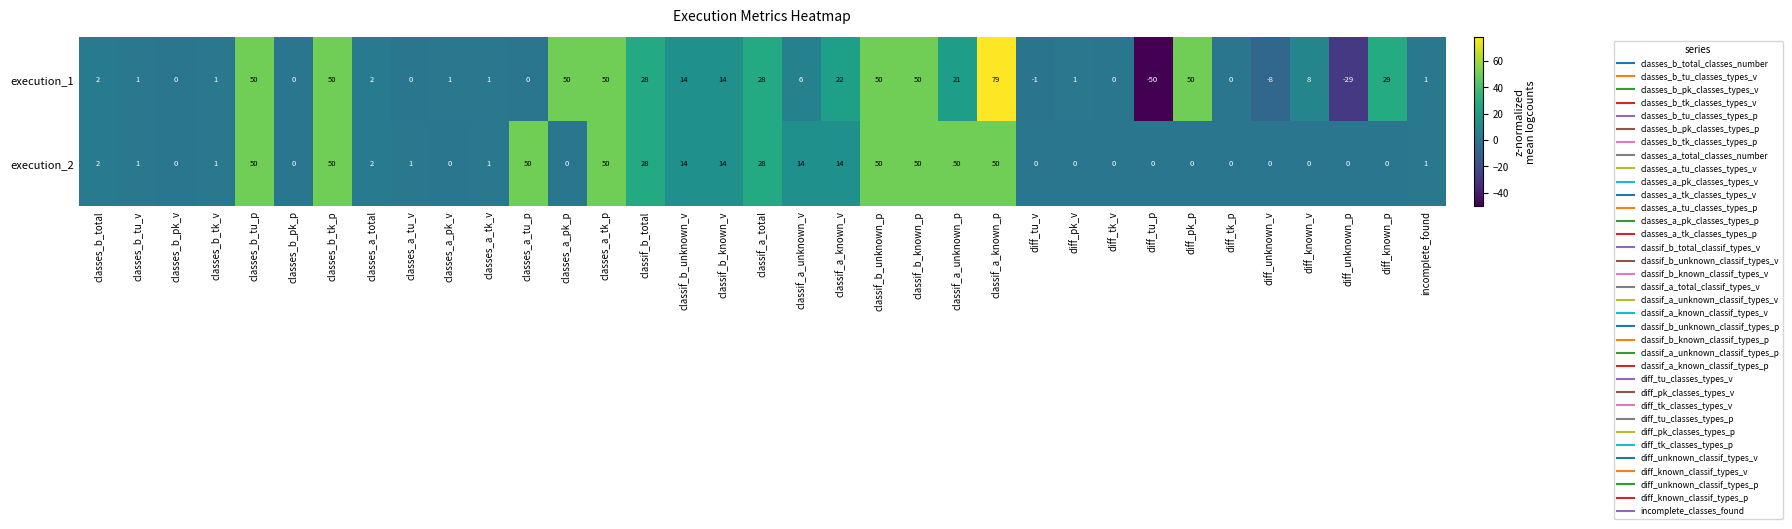

What is the difference between the maximum and minimum values in the execution_1 series?

129